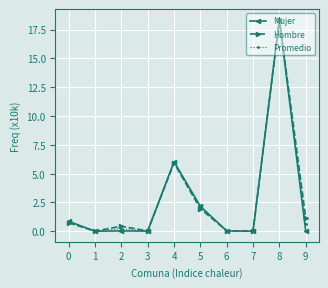

True or false: Hombre has a value of 0.0 at 6.

True